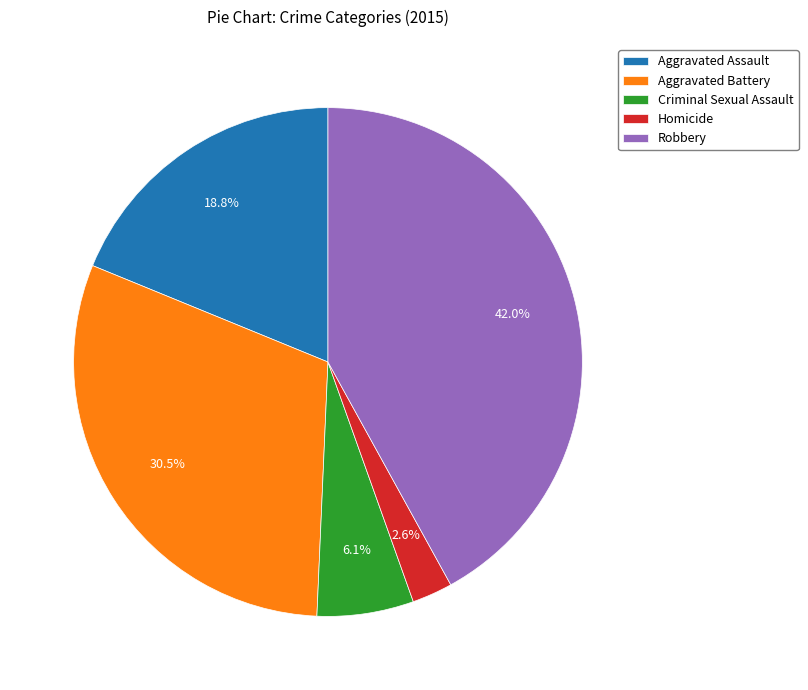

How many slices are in this pie chart?

5